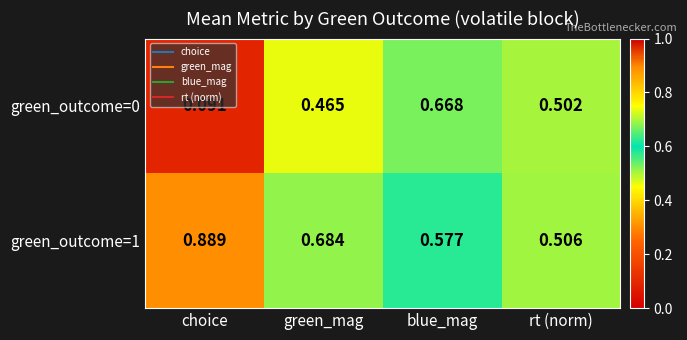

Which label corresponds to the largest value in the chart?

choice